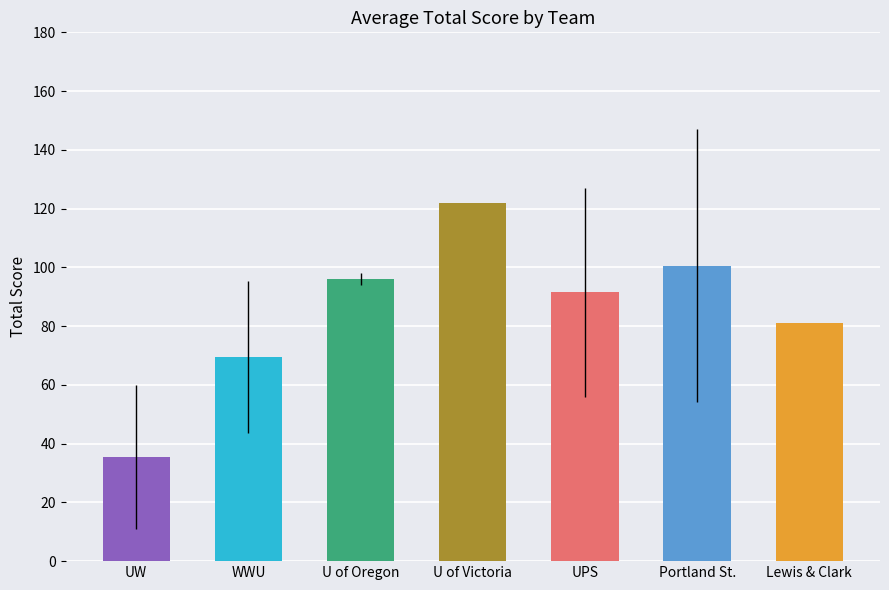

What is the label of the 6th bar from the right?

WWU